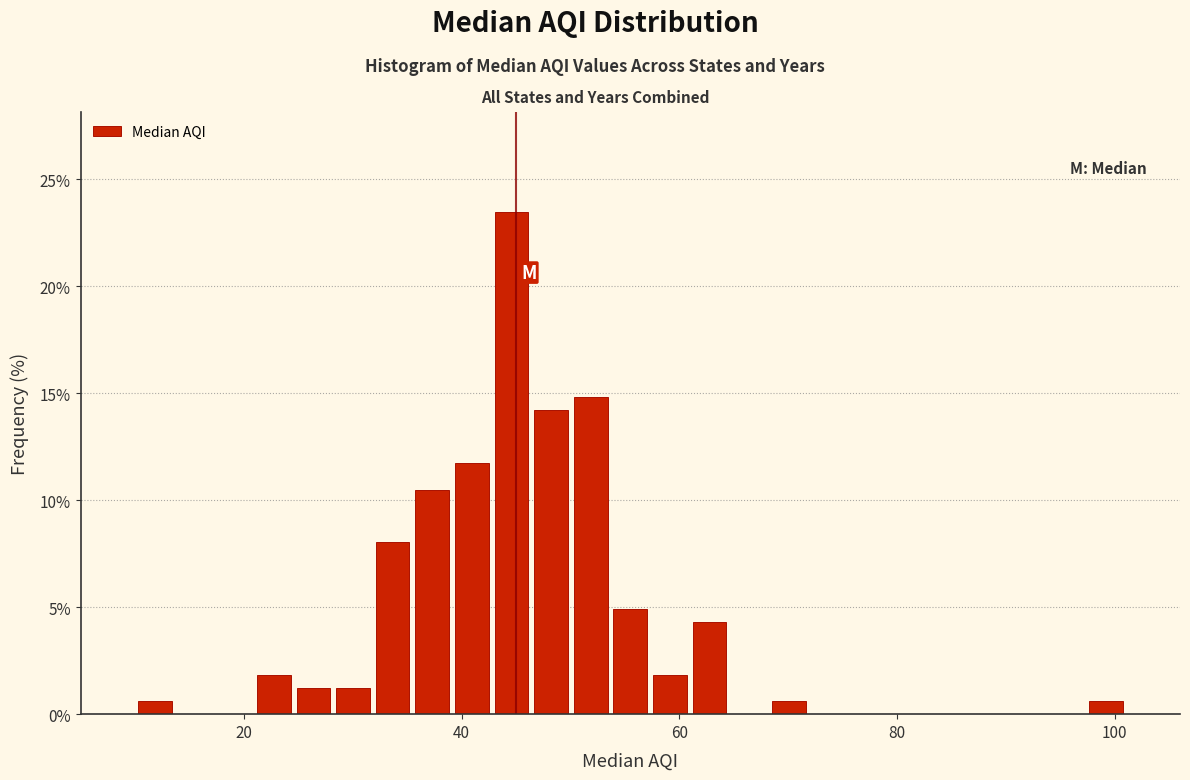

Read against the x-axis, roughly where is the centre of the tallest bar?

44